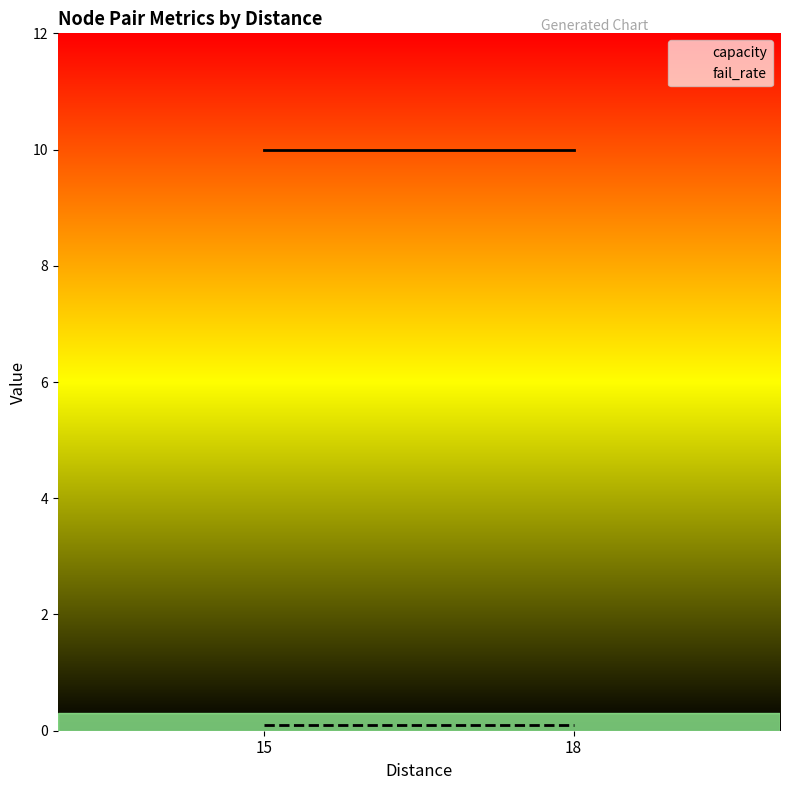

List the labels in order of fail_rate value, largest first.

15, 18